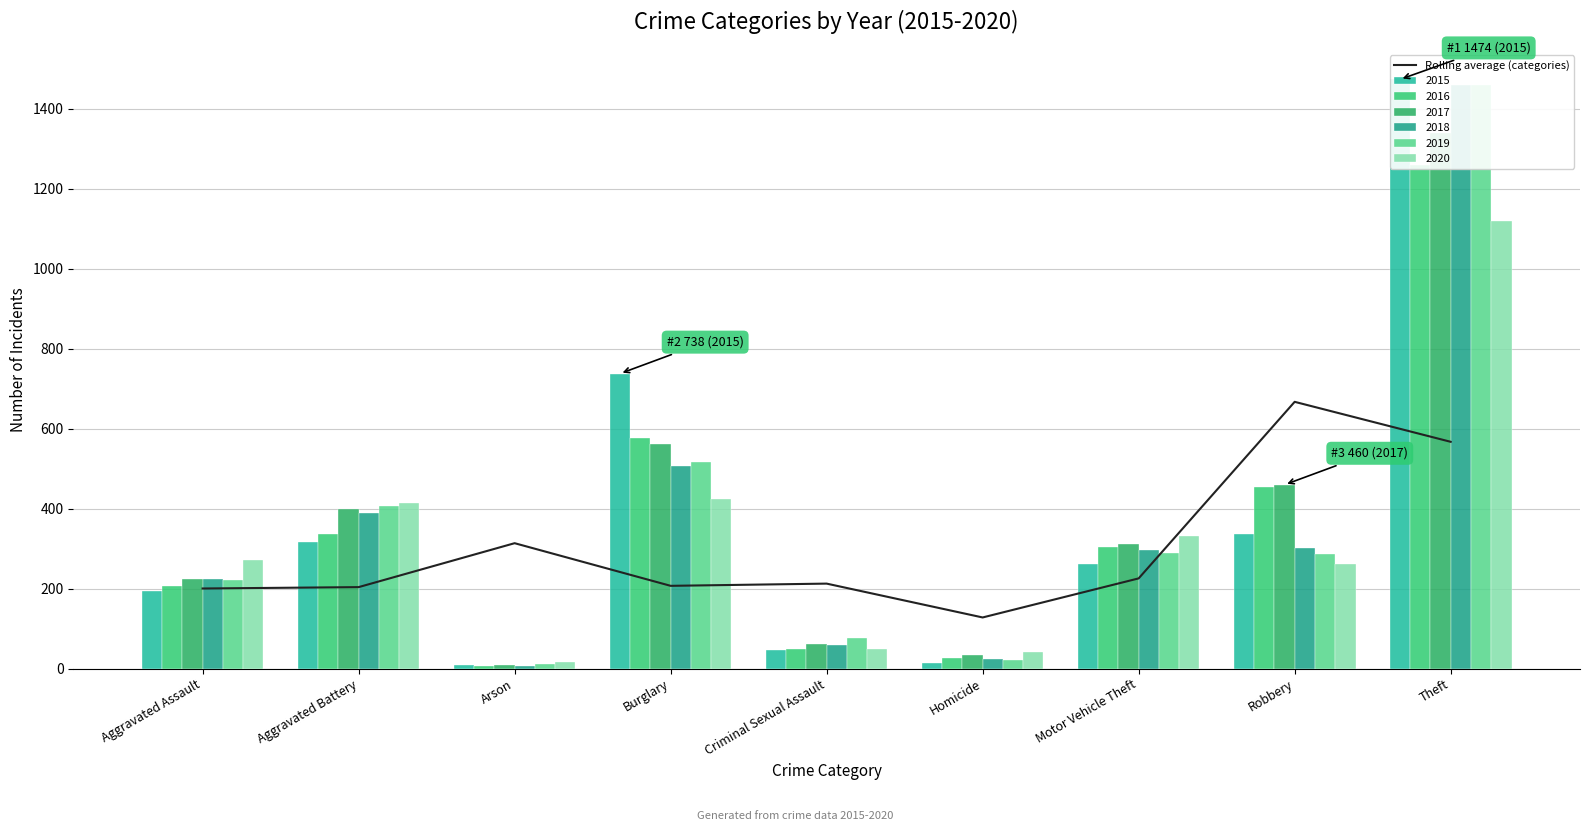

What is the ratio of the value at Homicide to the value at Aggravated Battery?

0.6